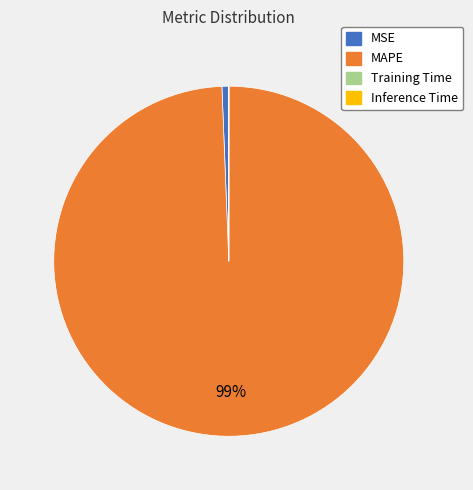

Is it true that MAPE is 89% of the pie?

False